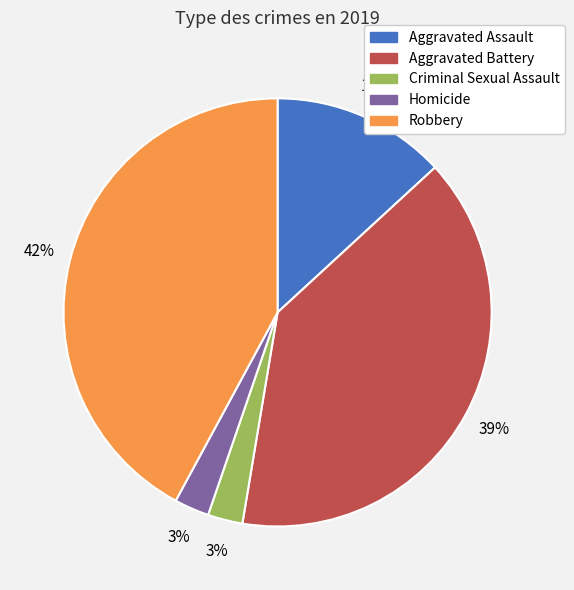

To the nearest percent, what percentage of the pie is Aggravated Battery?

39%